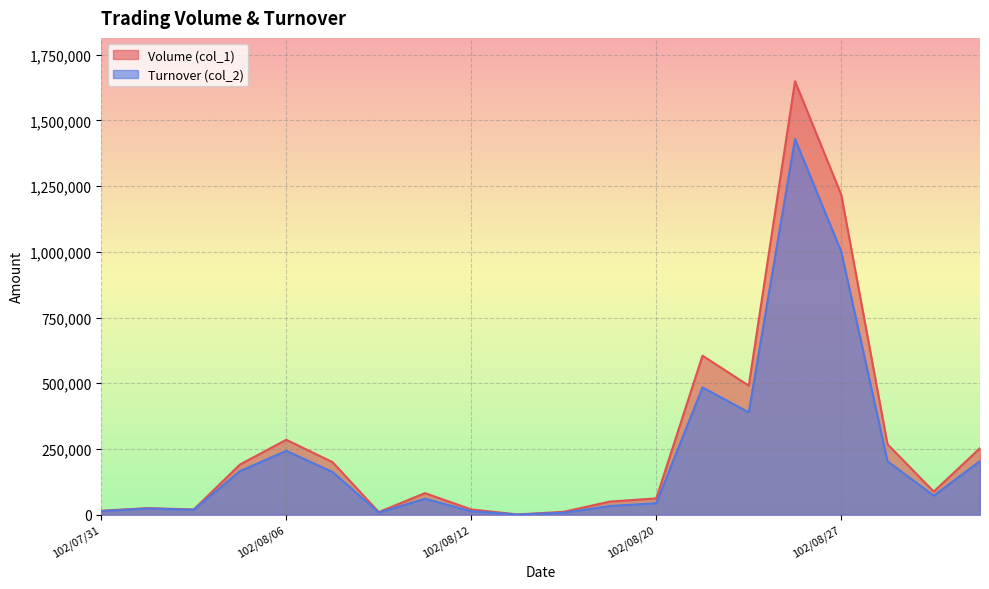

Reading left to right, list all the values displayed in this chart.

Volume (col_1): 15000	25000	20000	191000	285000	200000	10000	82000	20000	1000	11000	50000	62000	605000	491000	1649000	1217000	268000	88000	253000
Turnover (col_2): 13800	23550	18700	165970	242920	162480	8200	60640	13200	670	7570	33000	43640	484160	389480	1429440	1000770	203280	72200	204270